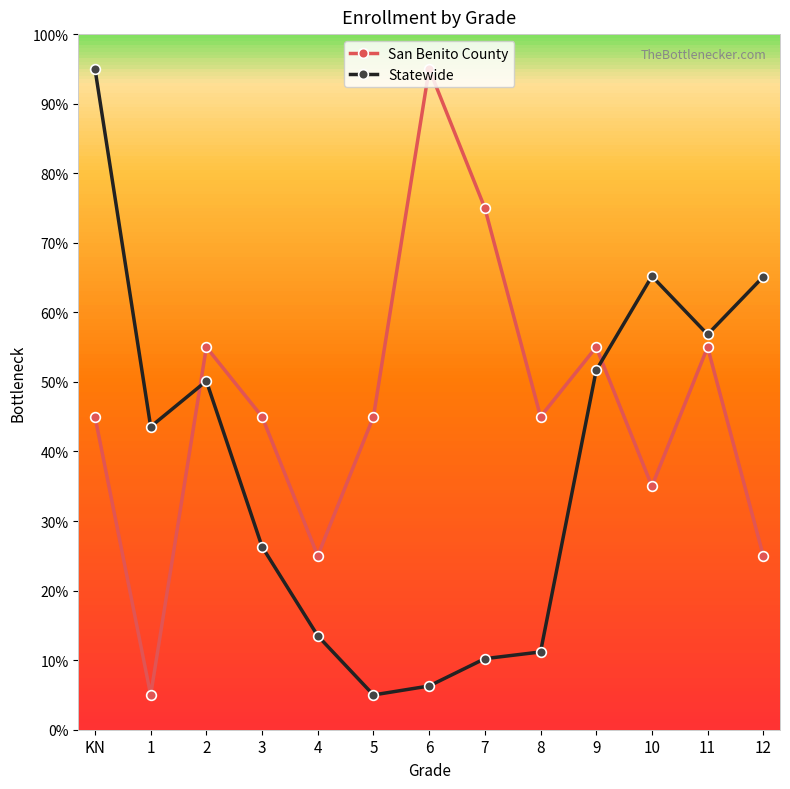

What is the difference between the Statewide values at 9 and 2?

1.5